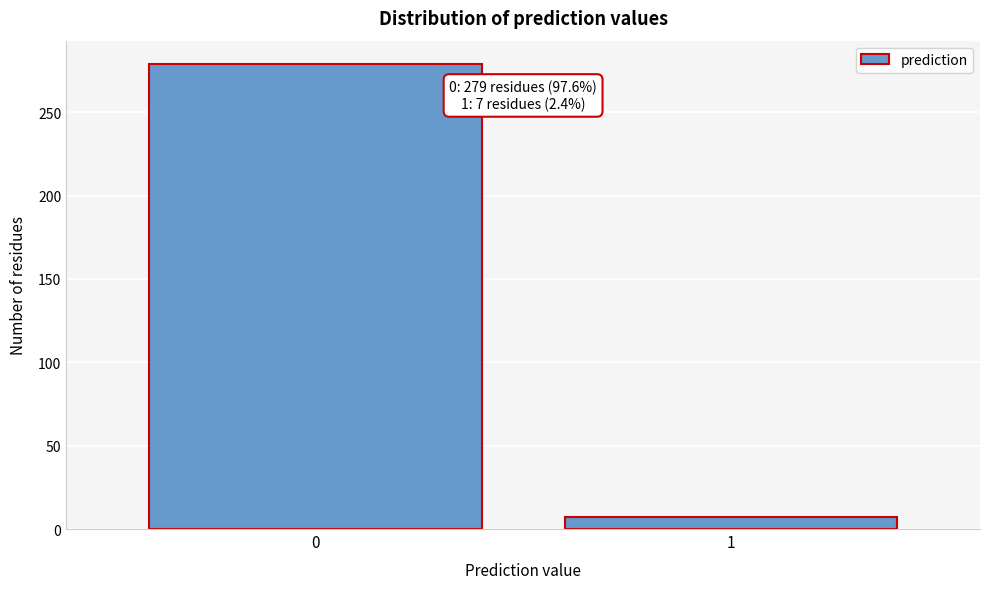

Reading left to right, transcribe all the data shown in this chart.

279	7